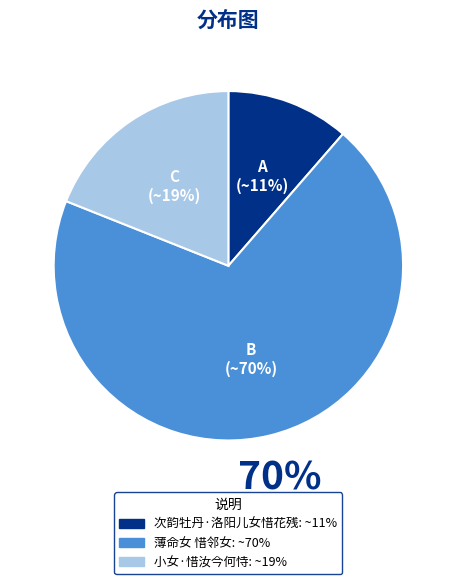

Which category has the biggest portion of the pie?

薄命女 惜邻女